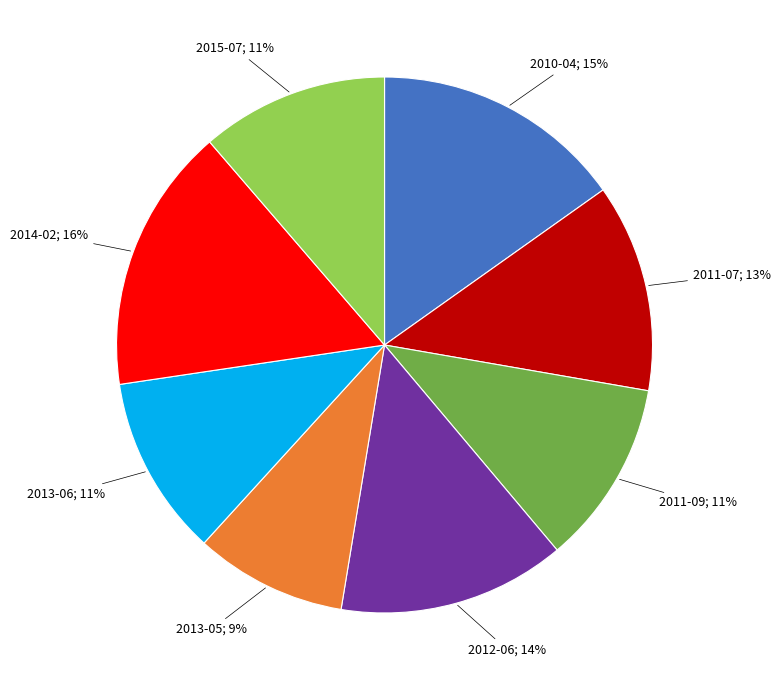

To the nearest percent, what is the difference between the largest and smallest slice percentages?

7%